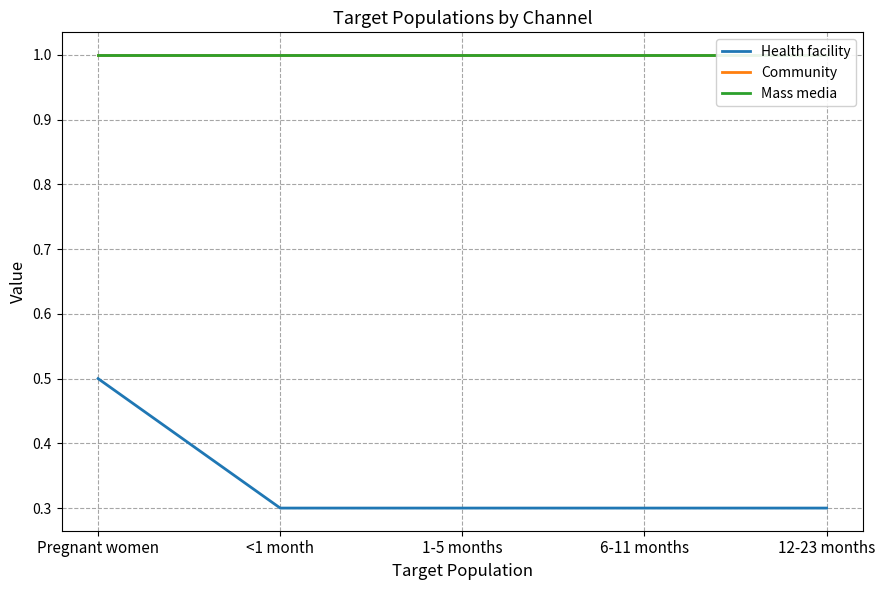

At how many categories does at least one series exceed 0?

5